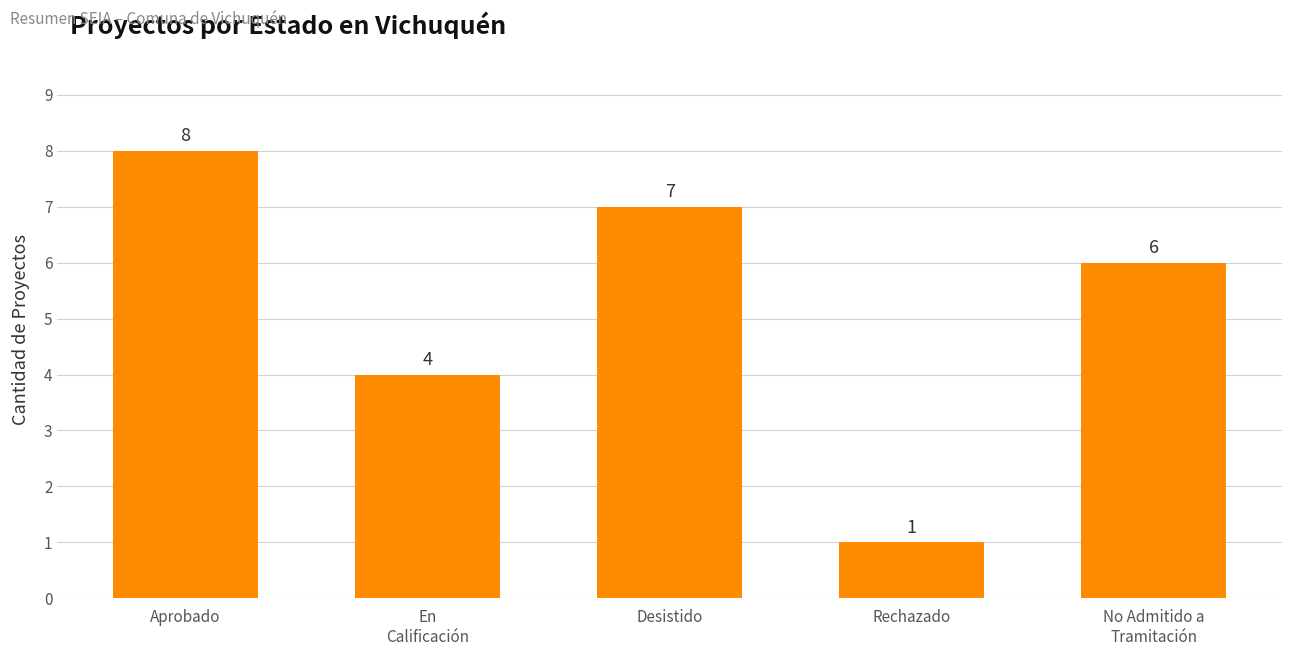

What is the difference between the values at Desistido and No Admitido a
Tramitación?

1